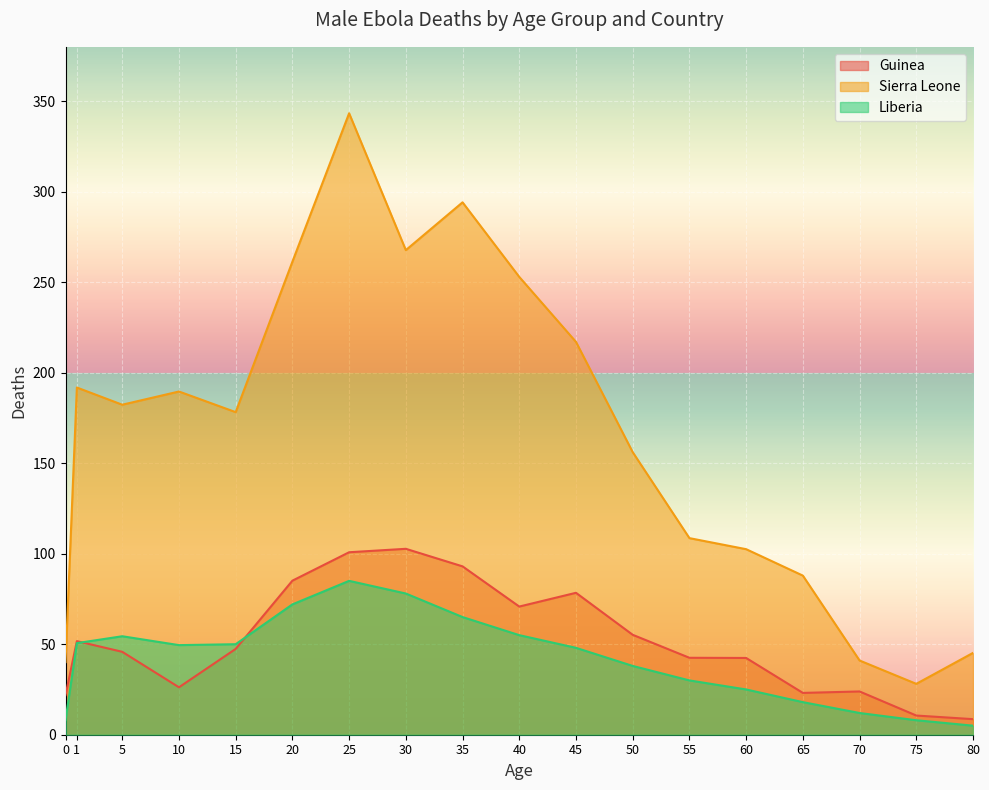

Rank the series at 40 from lowest to highest value.

Liberia, Guinea, Sierra Leone